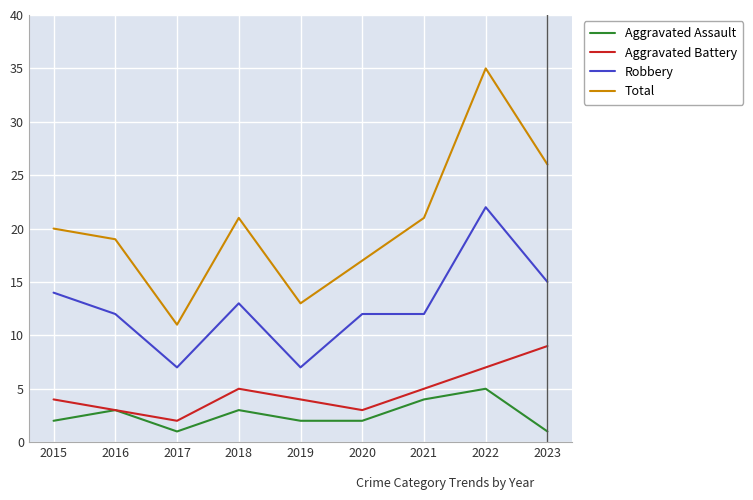

Is it true that Total equals 17 at 2020?

True